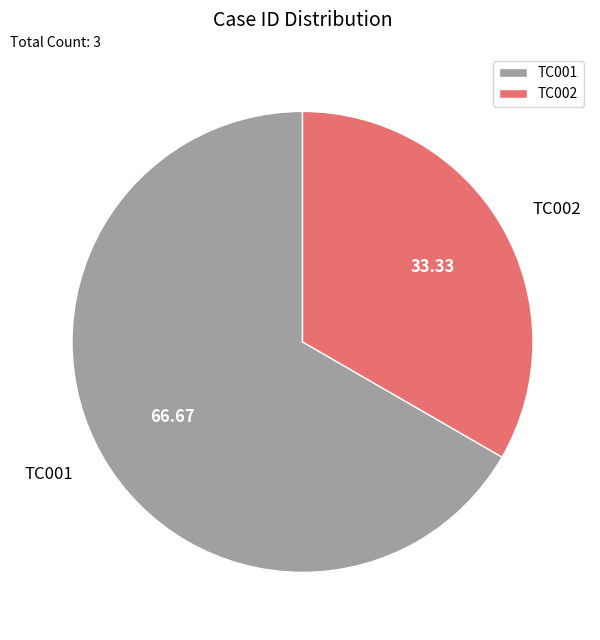

What is the smallest slice in the pie chart?

TC002